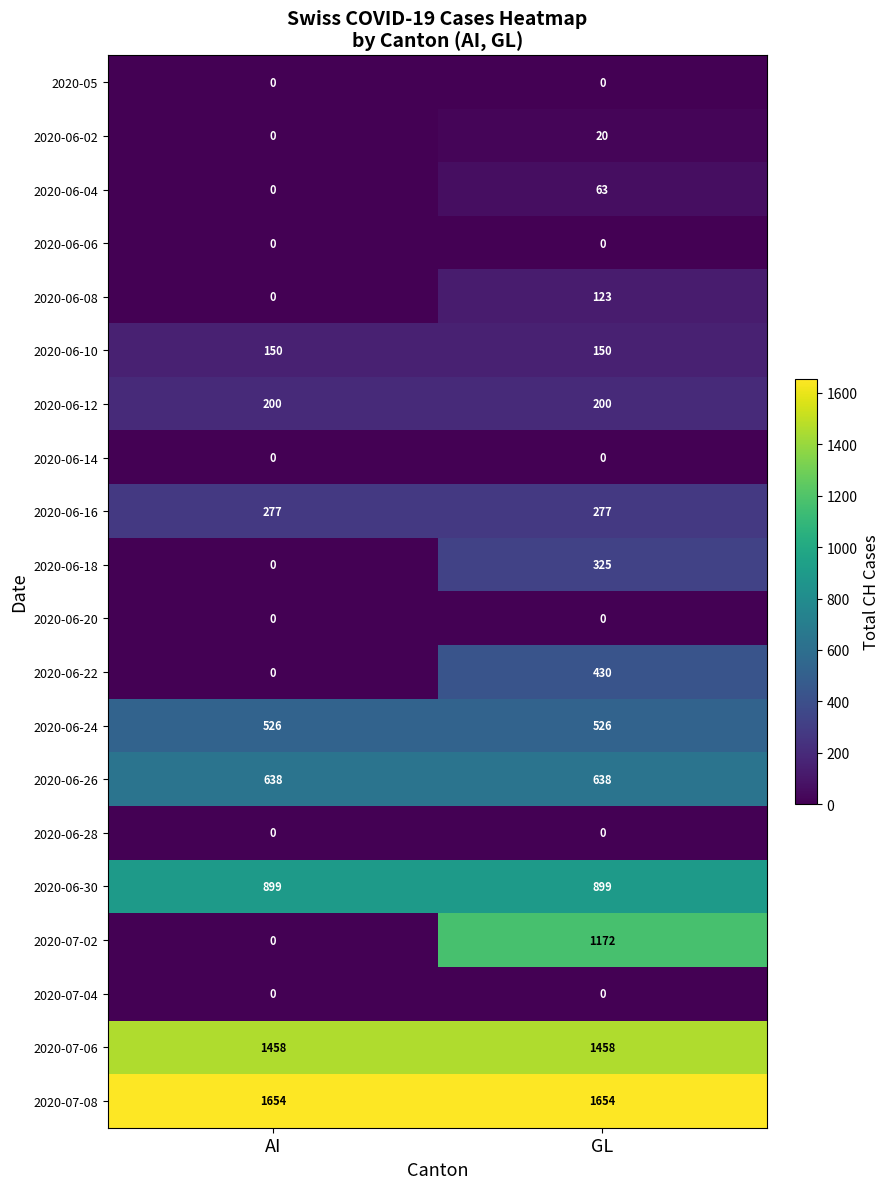

What is the difference between the 2020-06-02 values at AI and GL?

20